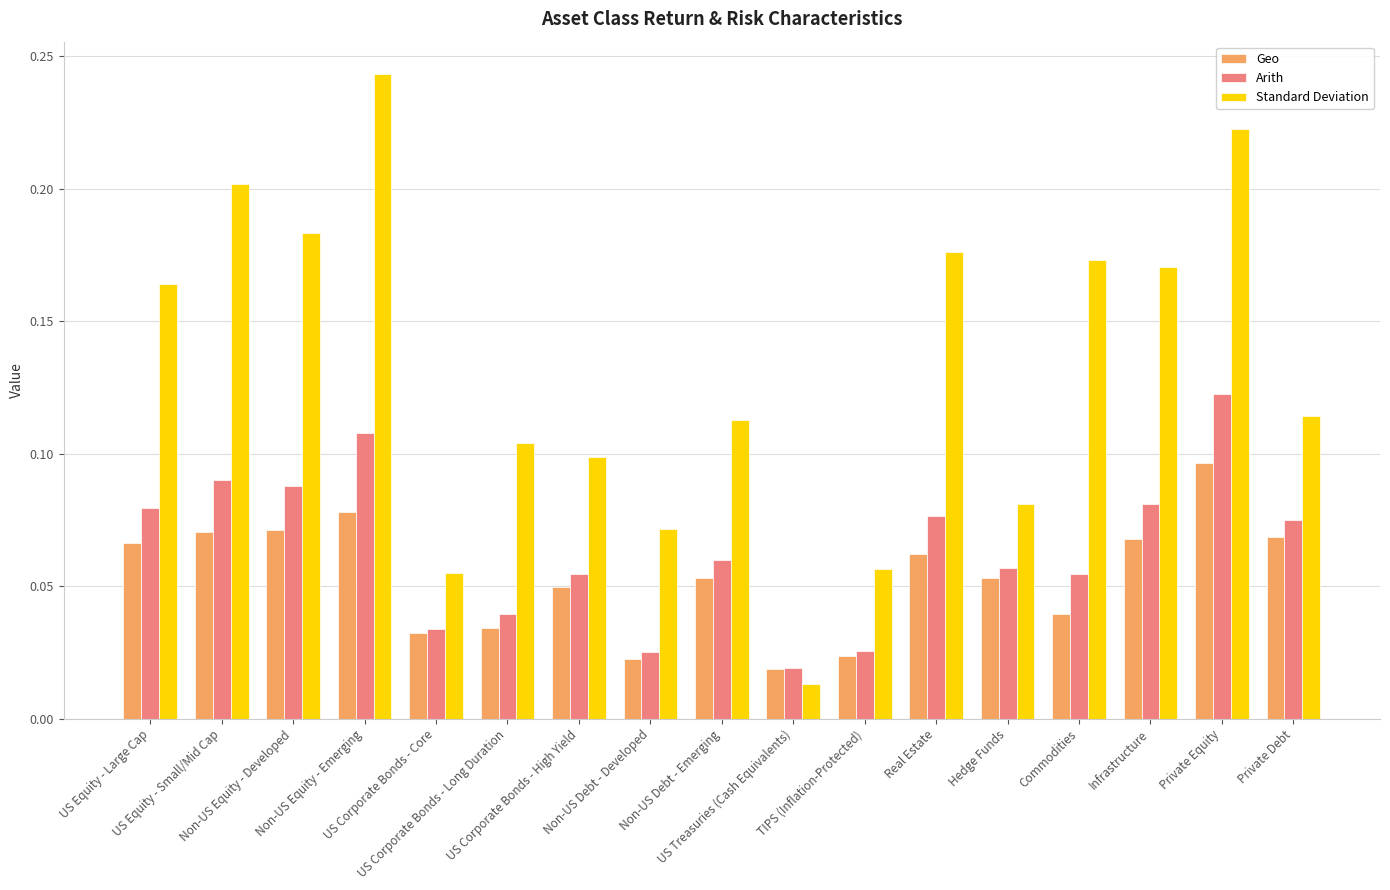

How many categories are shown in the chart?

17